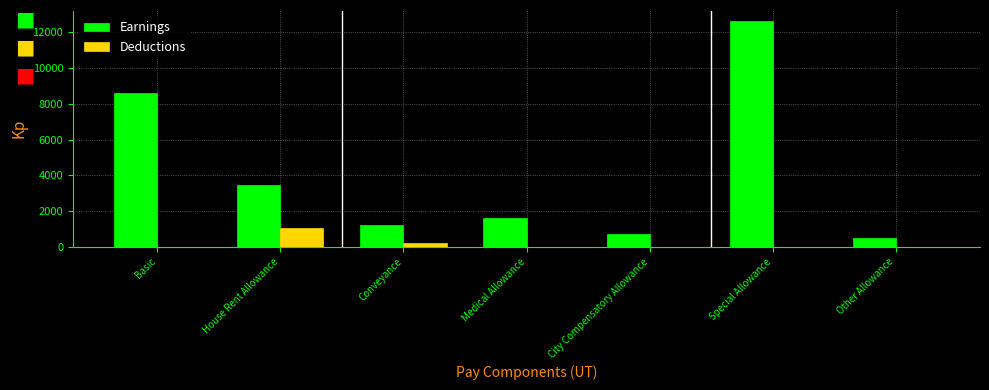

Reading right to left, what are all the values shown in this chart?

Earnings: Other Allowance=500	Special Allowance=12623	City Compensatory Allowance=720	Medical Allowance=1600	Conveyance=1250	House Rent Allowance=3454	Basic=8634
Deductions: Other Allowance=0	Special Allowance=0	City Compensatory Allowance=0	Medical Allowance=0	Conveyance=200	House Rent Allowance=1036	Basic=0